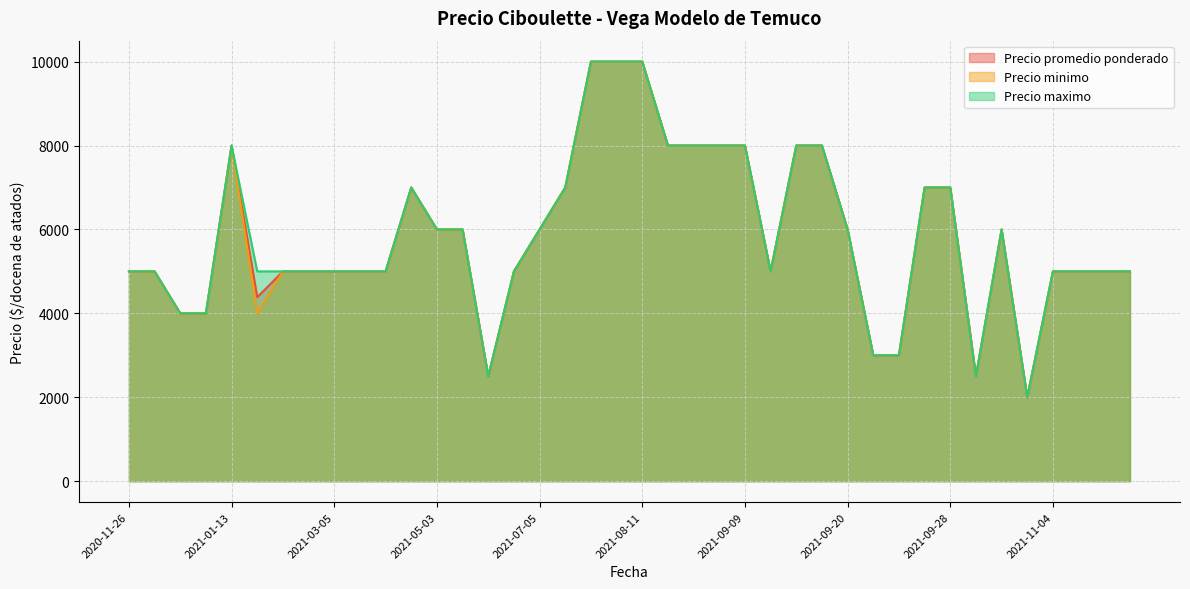

The value of Precio minimo at 2021-08-18 is 14199. True or false?

False